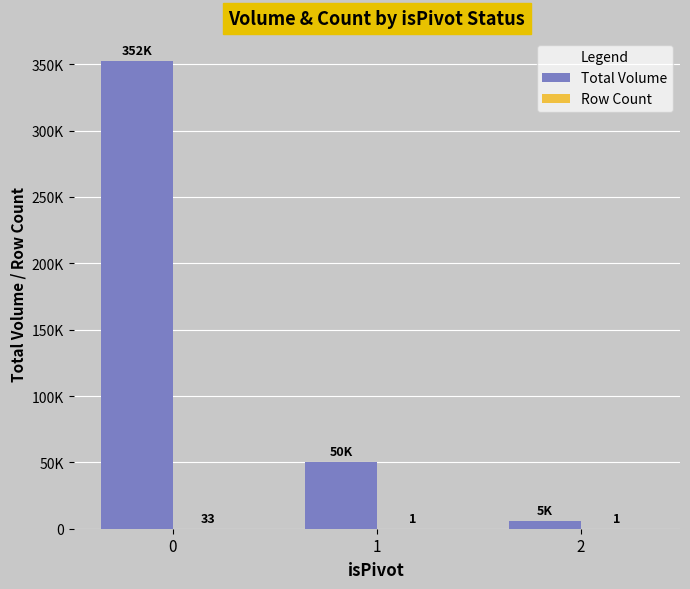

Read the Row Count value at 1.

1